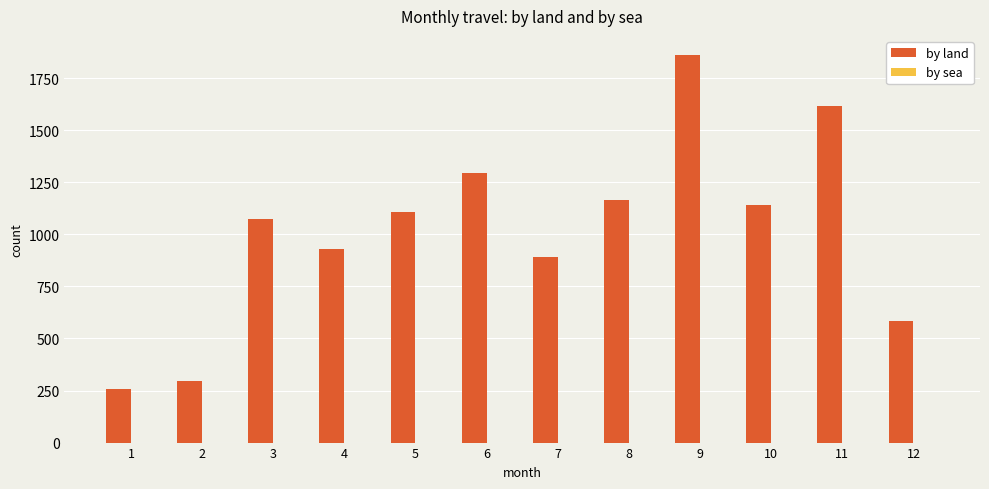

What is the difference between the values at 6 and 2?

998